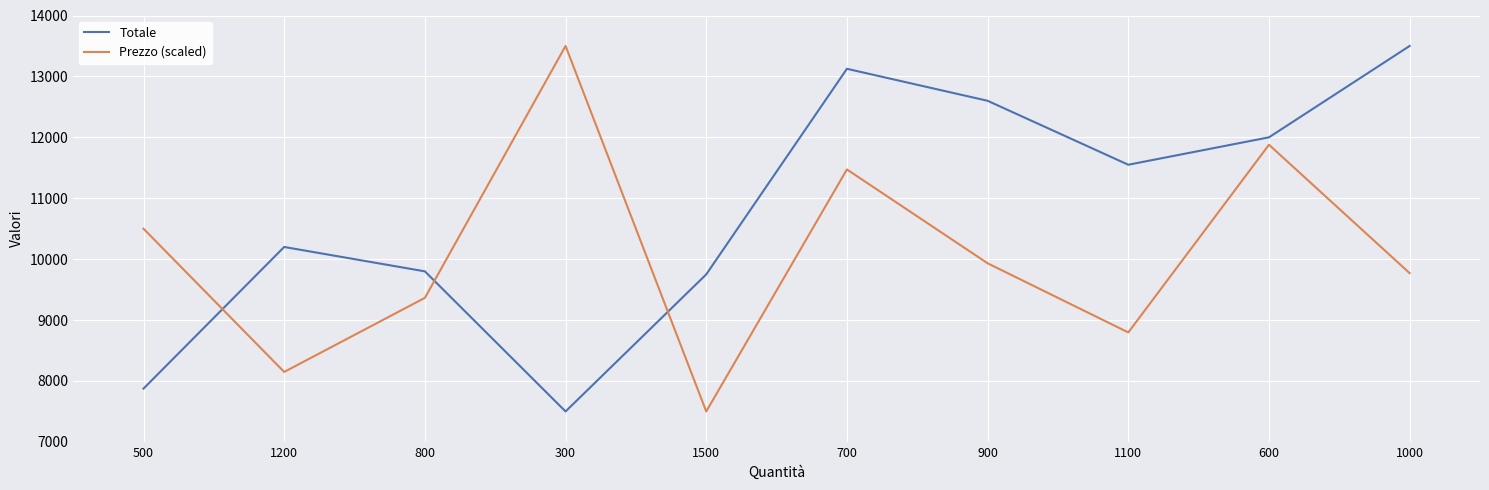

Rank the series at 1500 from highest to lowest value.

Totale, Prezzo (scaled)